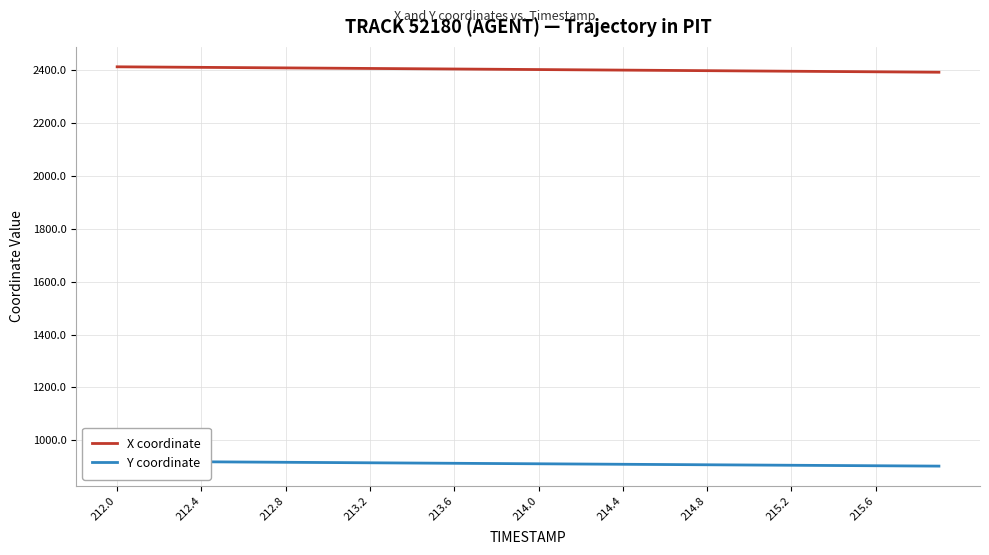

True or false: X coordinate and Y coordinate intersect in this chart.

False